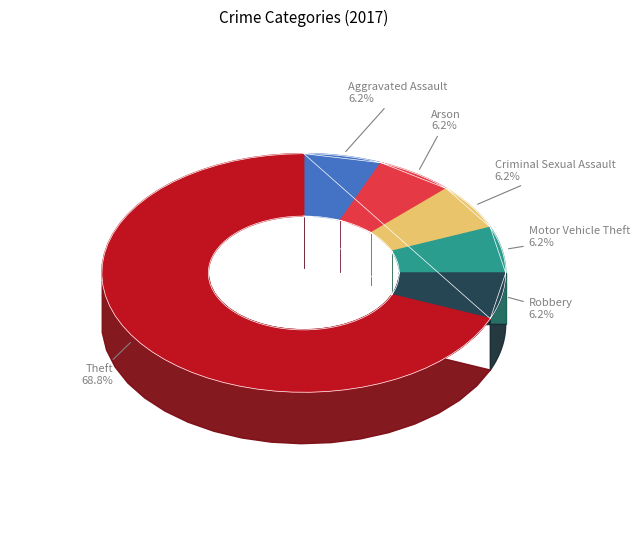

Is it true that Theft is 69% of the pie?

True